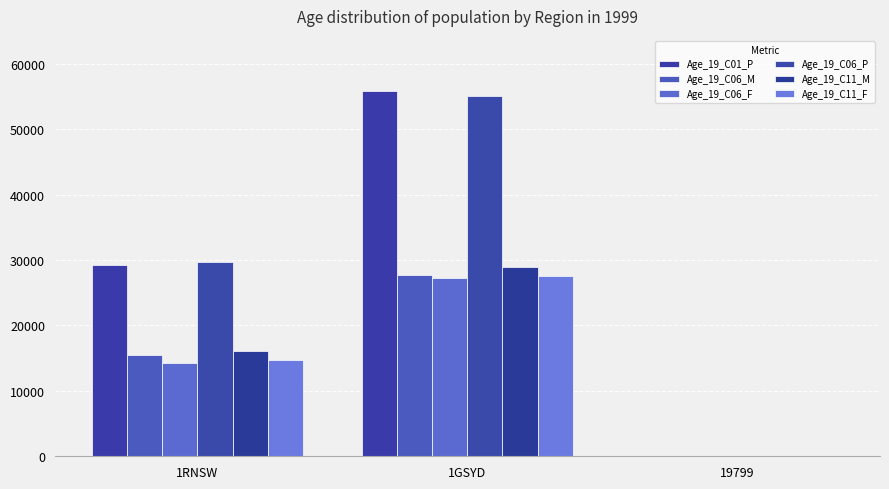

Reading left to right, list all the values displayed in this chart.

Age_19_C01_P: 1RNSW=29174	1GSYD=55878	19799=49
Age_19_C06_M: 1RNSW=15443	1GSYD=27728	19799=0
Age_19_C06_F: 1RNSW=14311	1GSYD=27323	19799=3
Age_19_C06_P: 1RNSW=29754	1GSYD=55051	19799=3
Age_19_C11_M: 1RNSW=16114	1GSYD=28969	19799=3
Age_19_C11_F: 1RNSW=14747	1GSYD=27559	19799=8